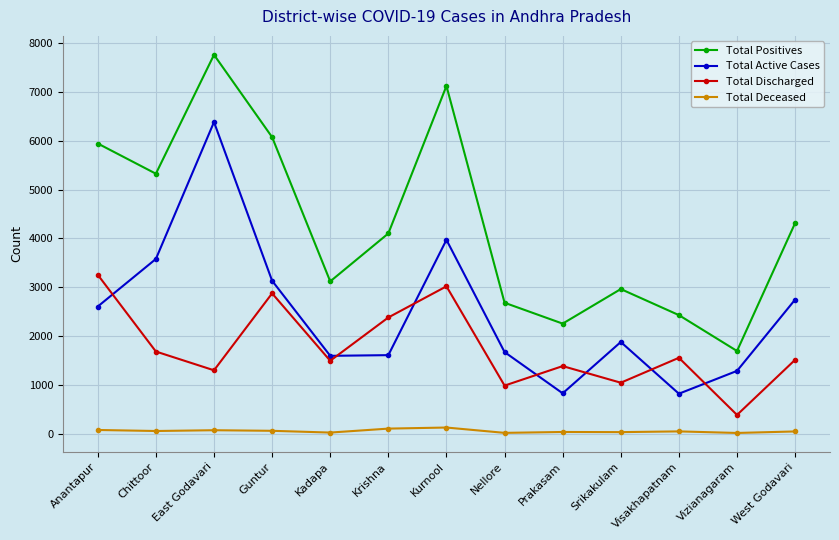

Which category has the lowest value in the Total Discharged series?

Vizianagaram